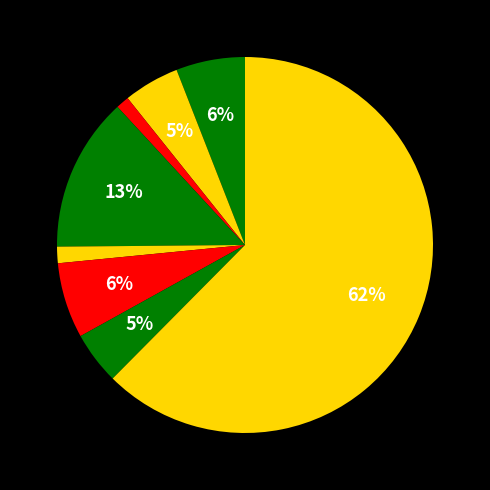

How many segments does this pie chart have?

8